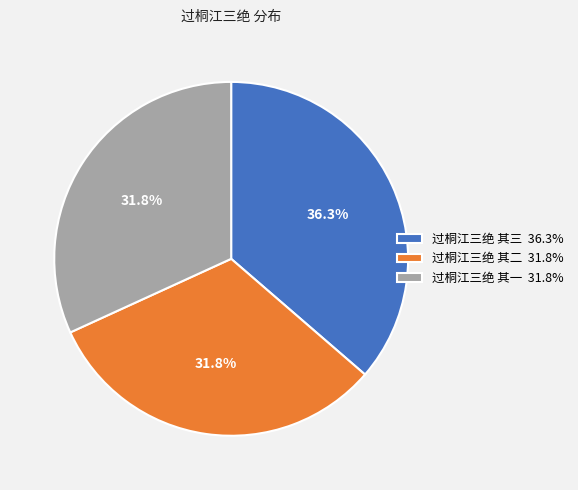

Combined, what portion of the pie is 过桐江三绝 其二 and 过桐江三绝 其三?

68.2%